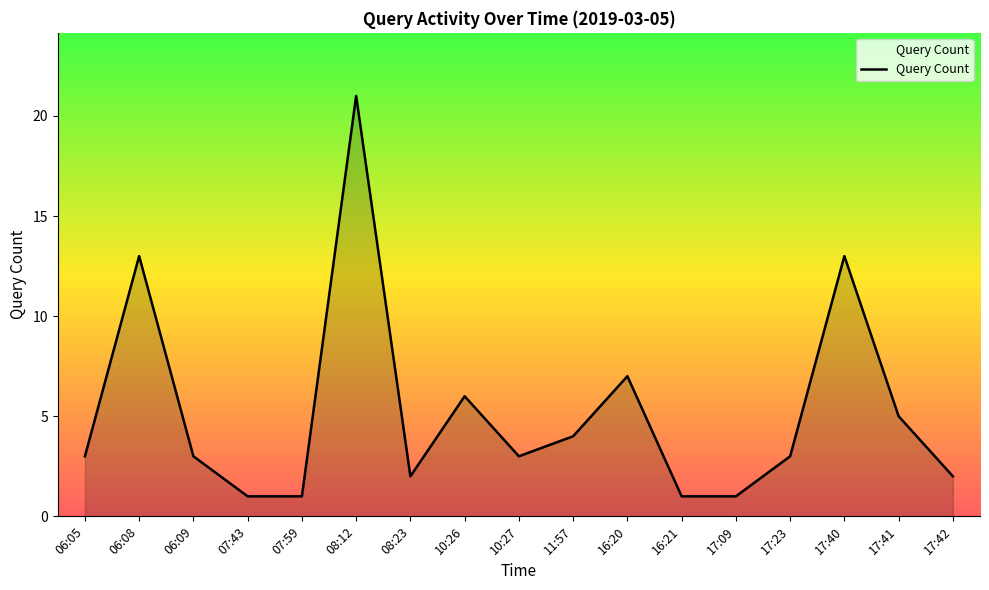

At which category does the chart reach its peak across all series?

08:12